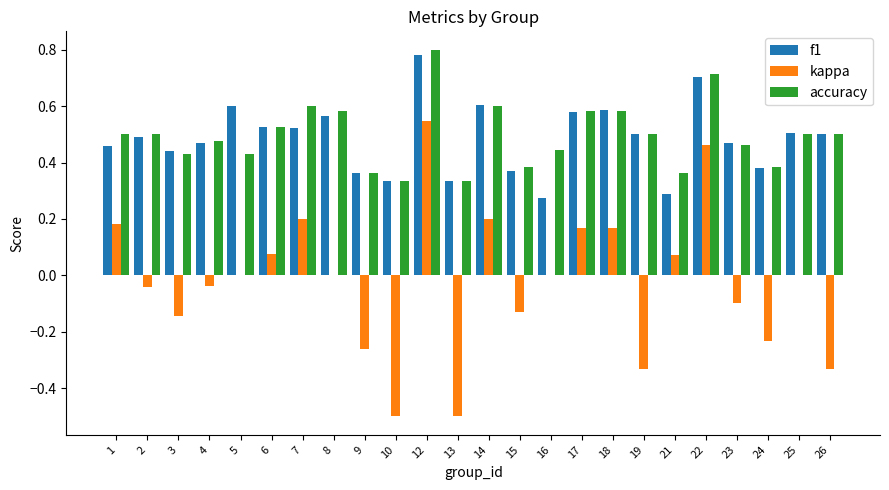

Is it true that accuracy equals 0.8 at 25?

False